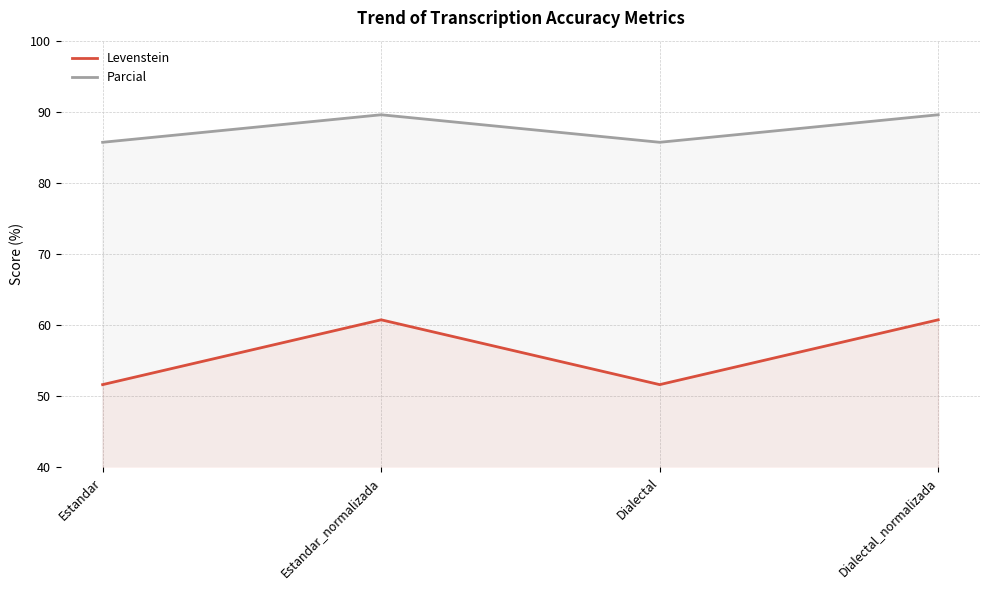

What position from the right is Estandar_normalizada?

3